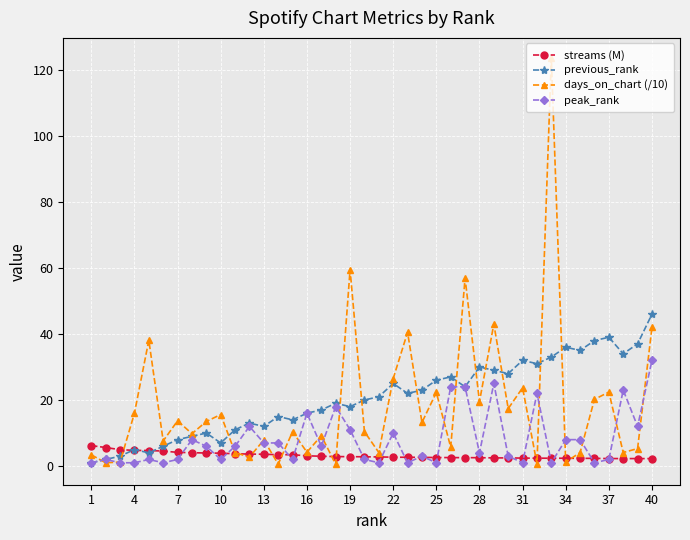

Which series has the largest range (max minus min)?

days_on_chart (/10)